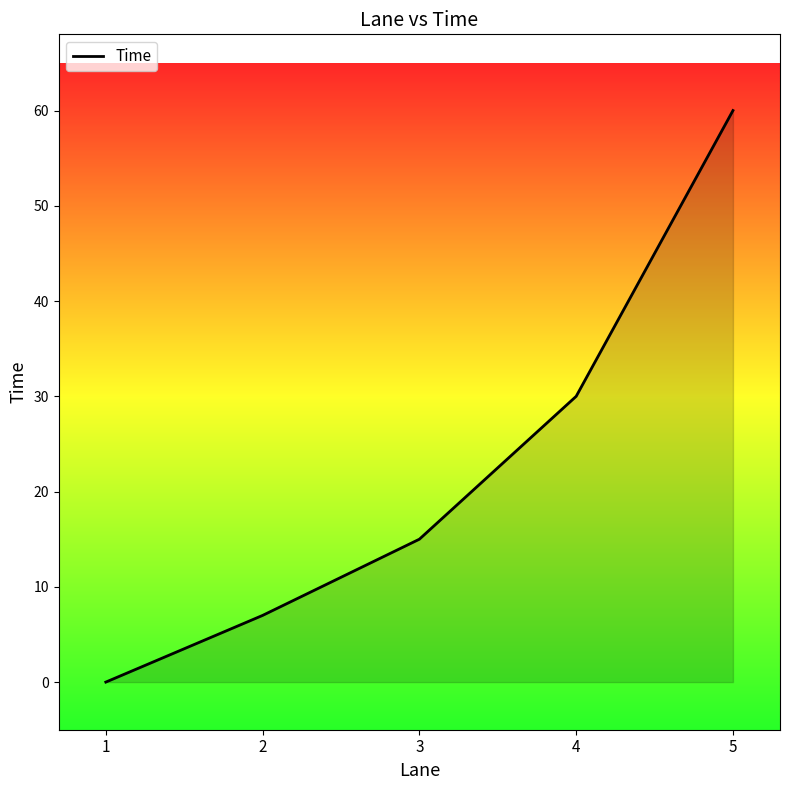

The chart shows a value of -31 at 1. True or false?

False